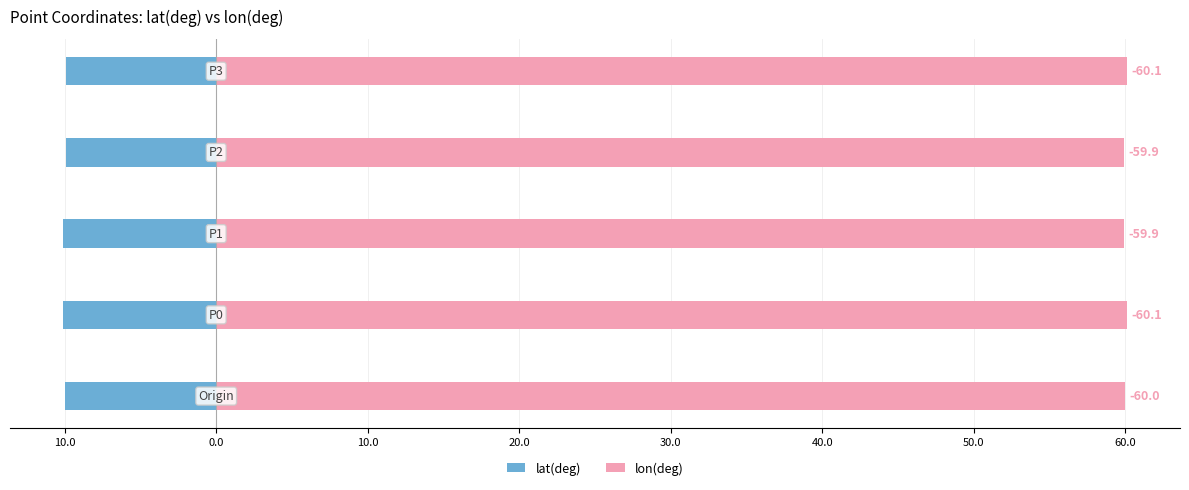

Reading left to right, what are all the values shown in this chart?

lat(deg): 20.0=-10.0	10.0=-10.1	0.0=-10.1	10.0=-9.9	20.0=-9.9
lon(deg): 20.0=60.0	10.0=60.1	0.0=59.9	10.0=59.9	20.0=60.1